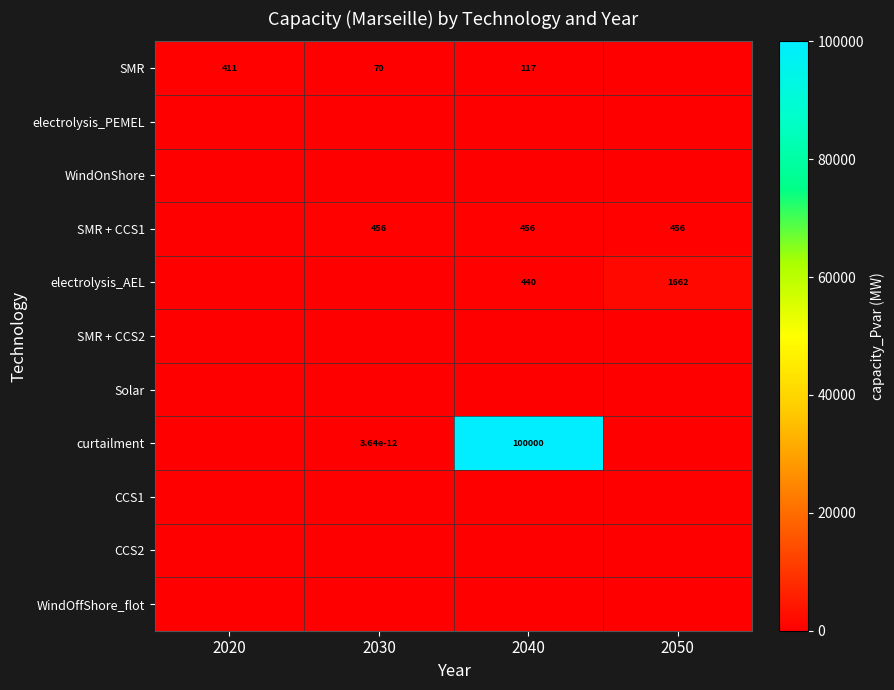

The SMR series shows 547.7 at 2020. True or false?

False